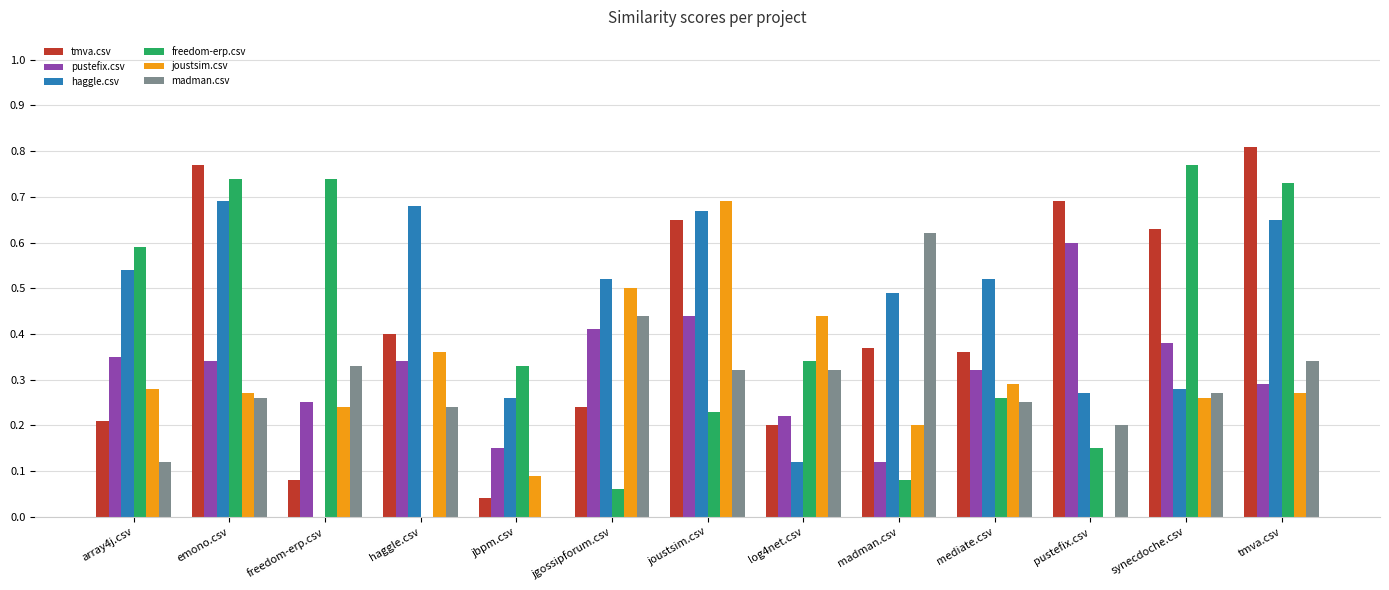

Is the value of joustsim.csv at madman.csv greater than the value of pustefix.csv at pustefix.csv?

No